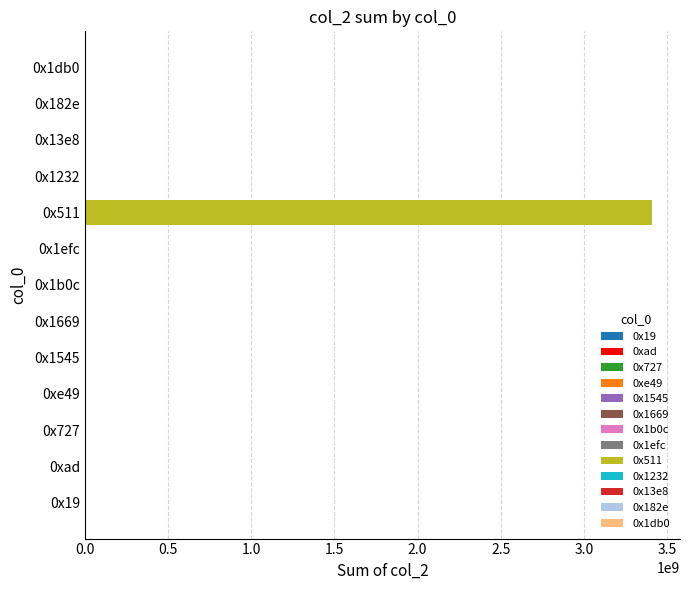

What is the sum of the values at 0x1b0c and 0x19?

640